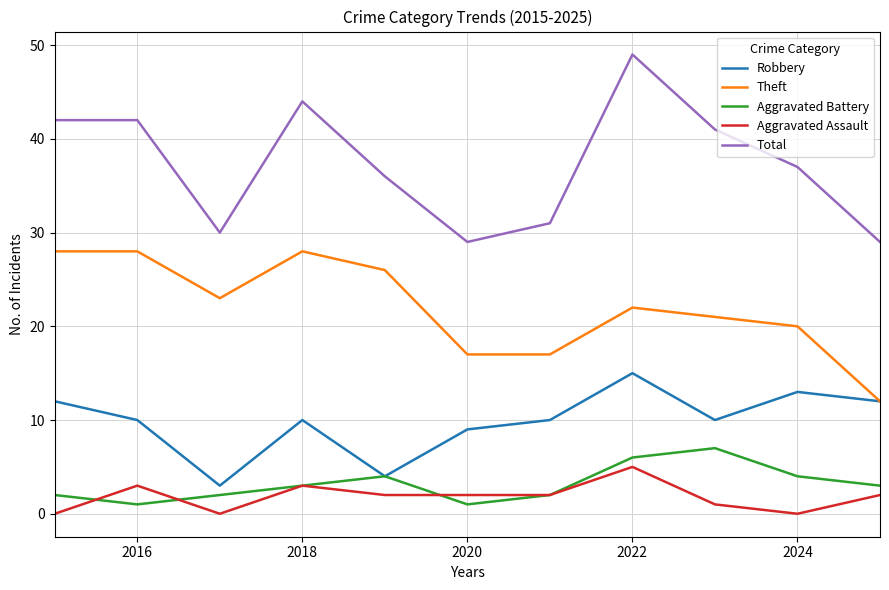

Which series has the widest spread of values?

Total